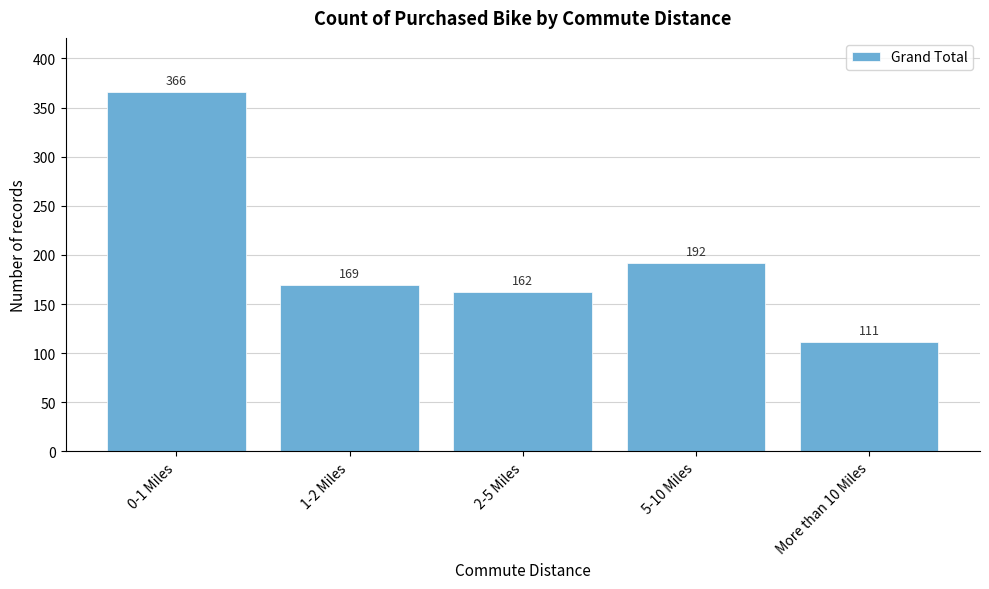

Reading left to right, what are all the values shown in this chart?

366	169	162	192	111